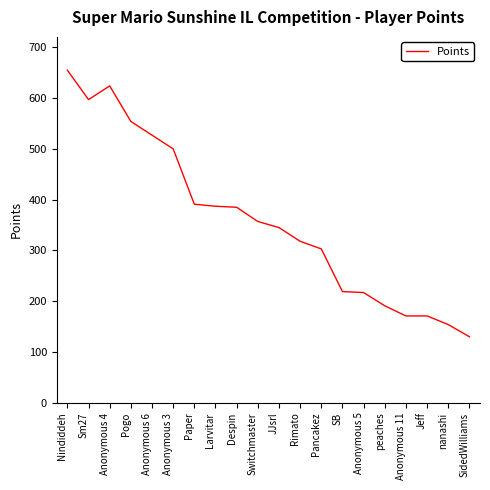

The chart shows a value of 318 at Rimato. True or false?

True